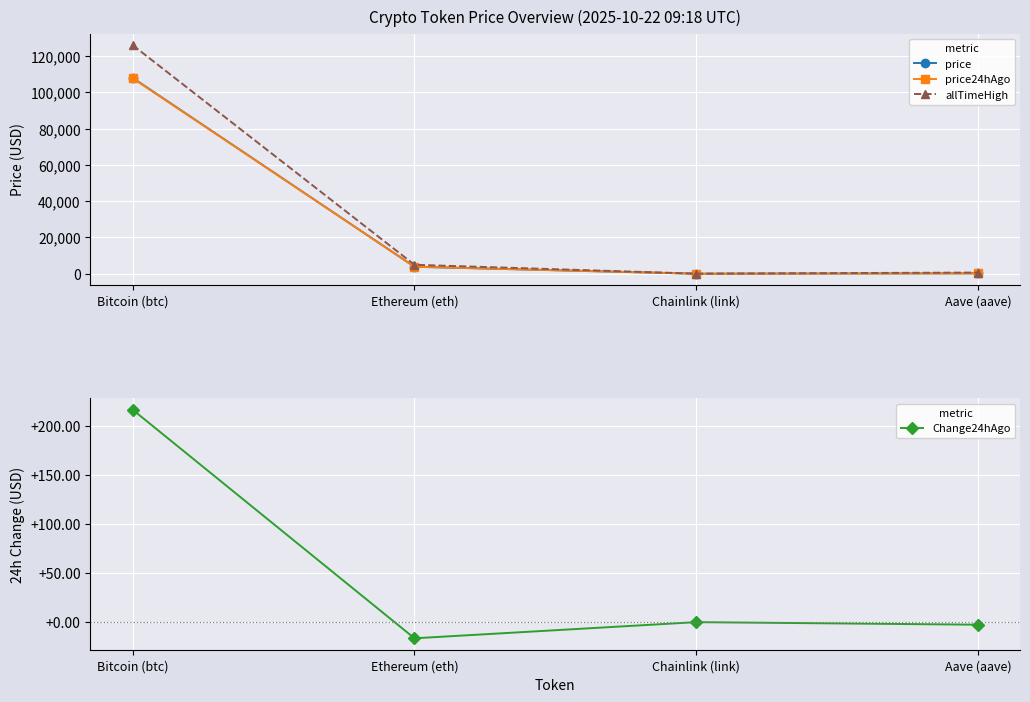

The price series shows 63348.2 at Bitcoin (btc). True or false?

False